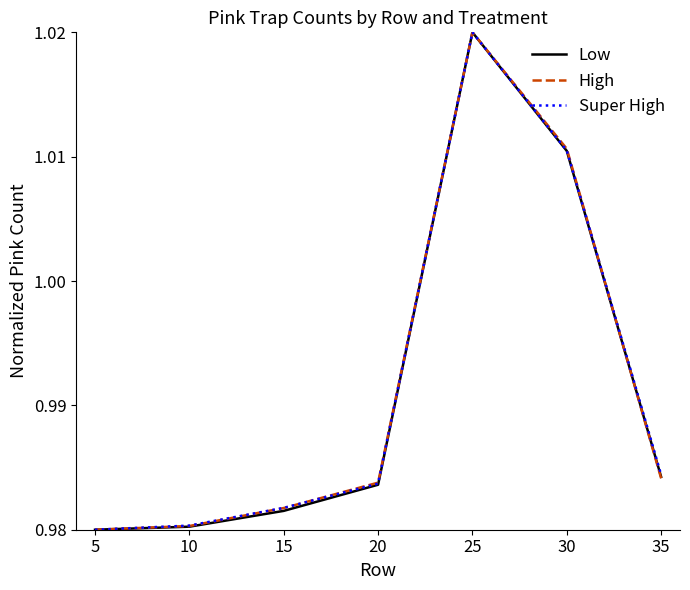

Where is Super High nearest to the value 1?

30